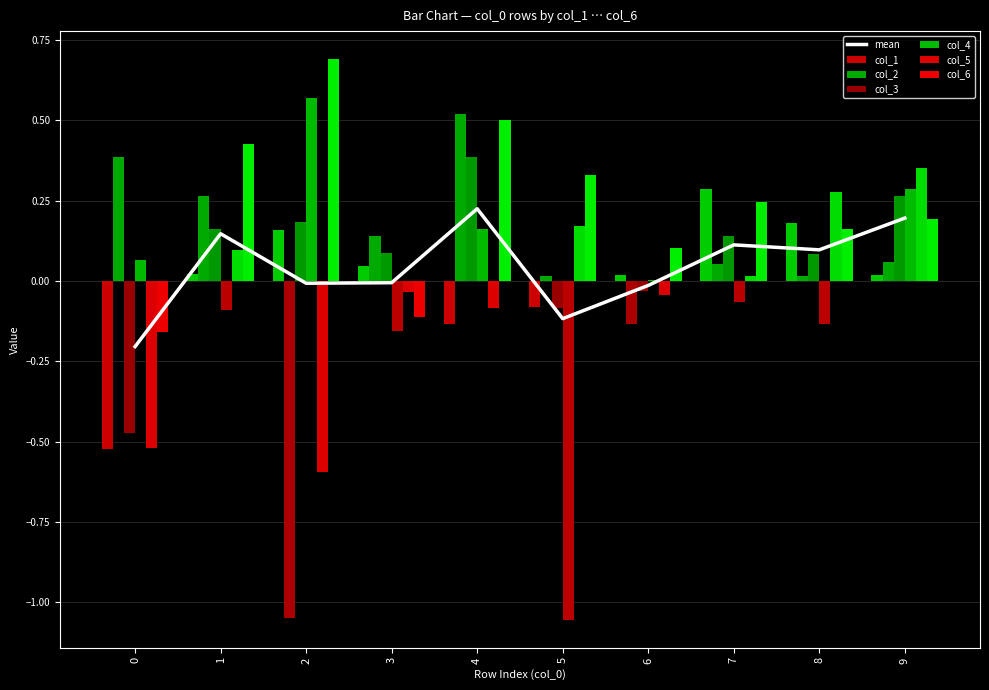

The value of col_5 at 3 is -0.1. True or false?

False